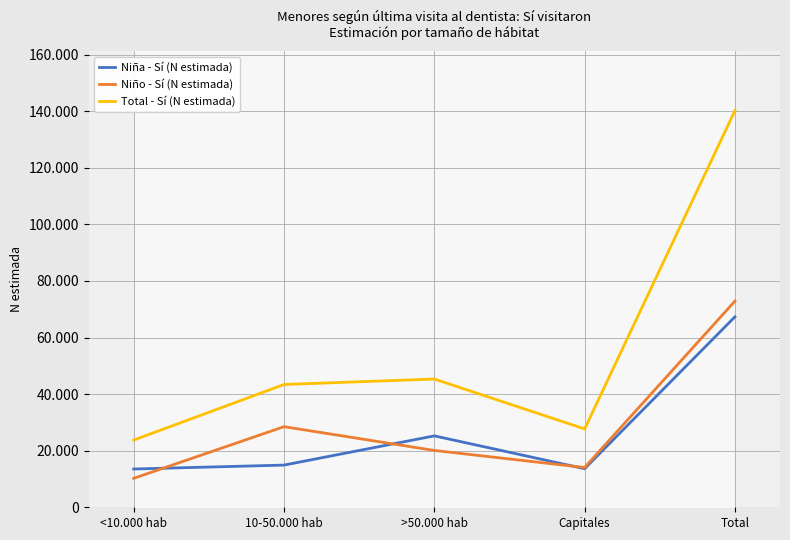

Which category has the highest value in the Total - Sí (N estimada) series?

Total